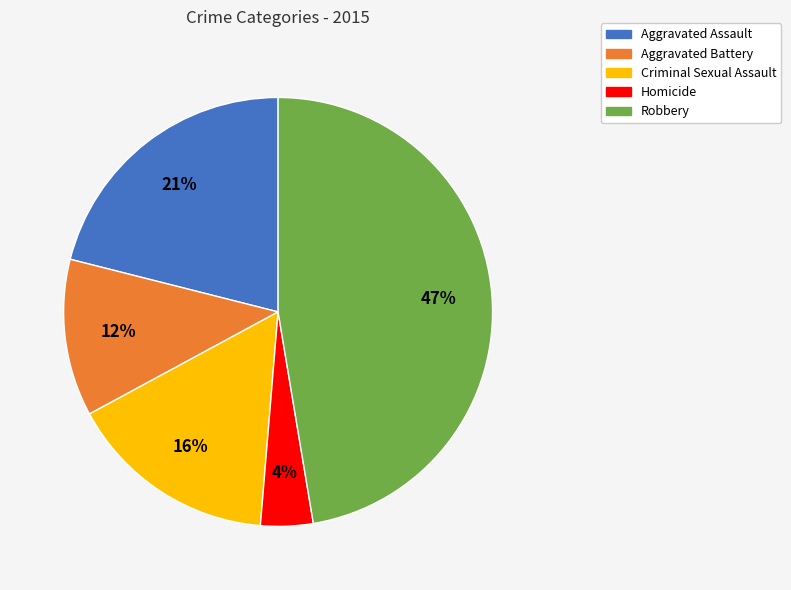

To the nearest percent, what is the average slice percentage?

20%